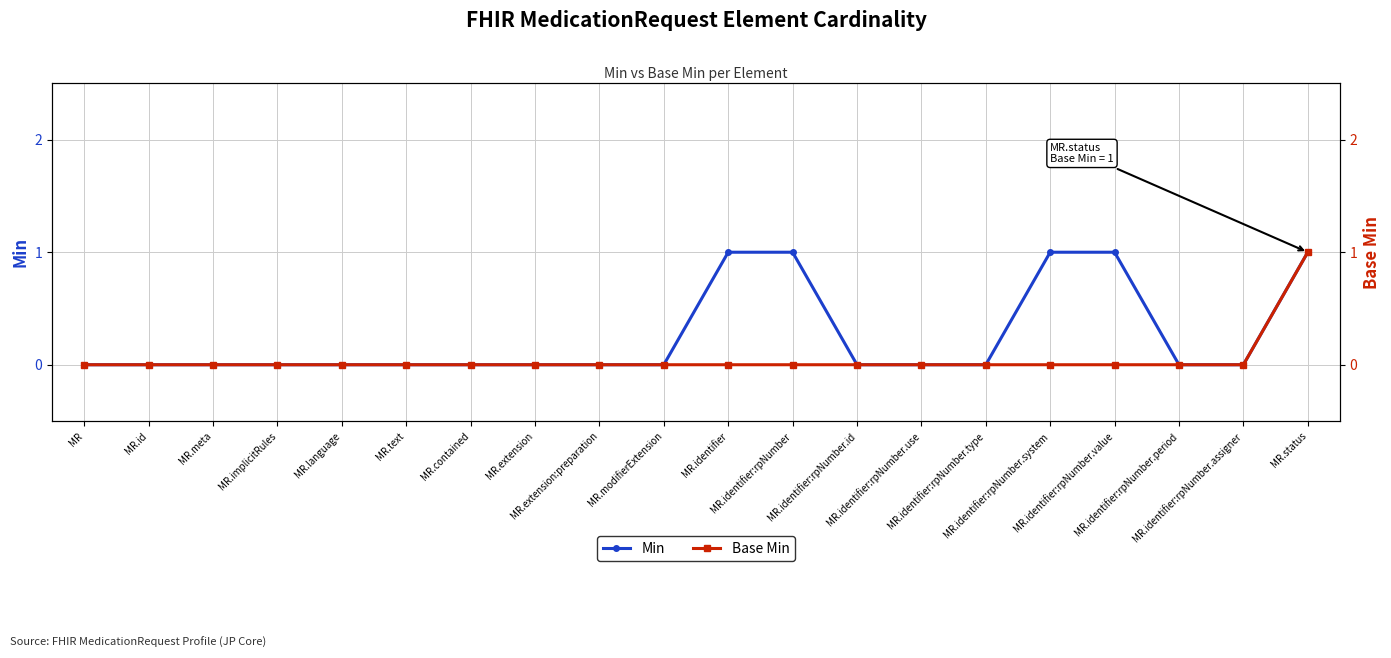

At which category is the sum across all series the highest?

MR.status